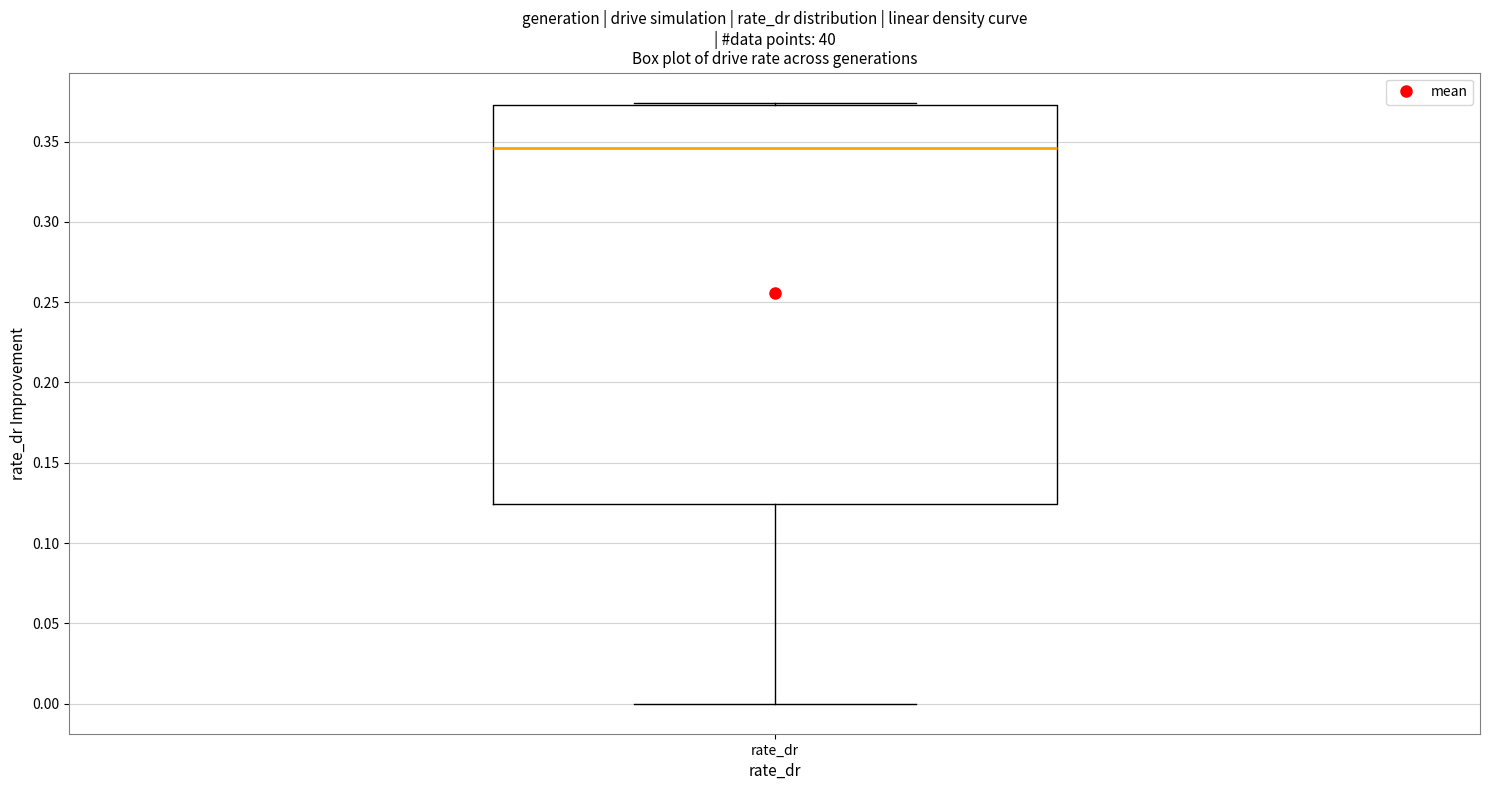

Transcribe this box plot: give where the median line is, the range the box spans, and where the two whiskers end, as read against the y-axis. The values are not printed on the chart, so give them approximately, as read against the axis.

median 0.345, box 0.125 to 0.375, whiskers 0.000 to 0.375 (just above the box's upper edge)